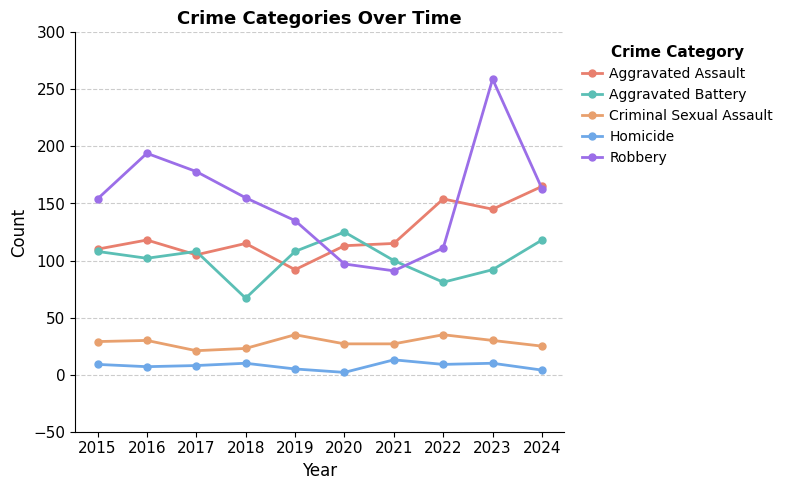

Which series has the largest total across all categories?

Robbery